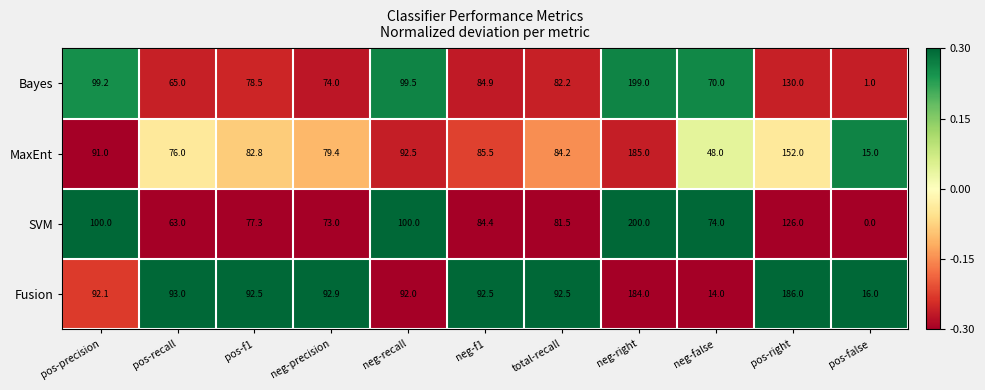

Which series has the widest spread of values?

SVM